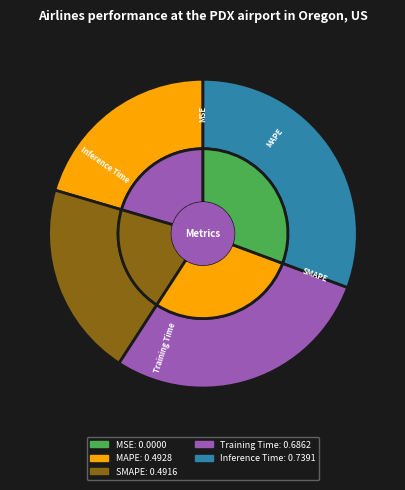

Is Inference Time the majority of the pie?

No